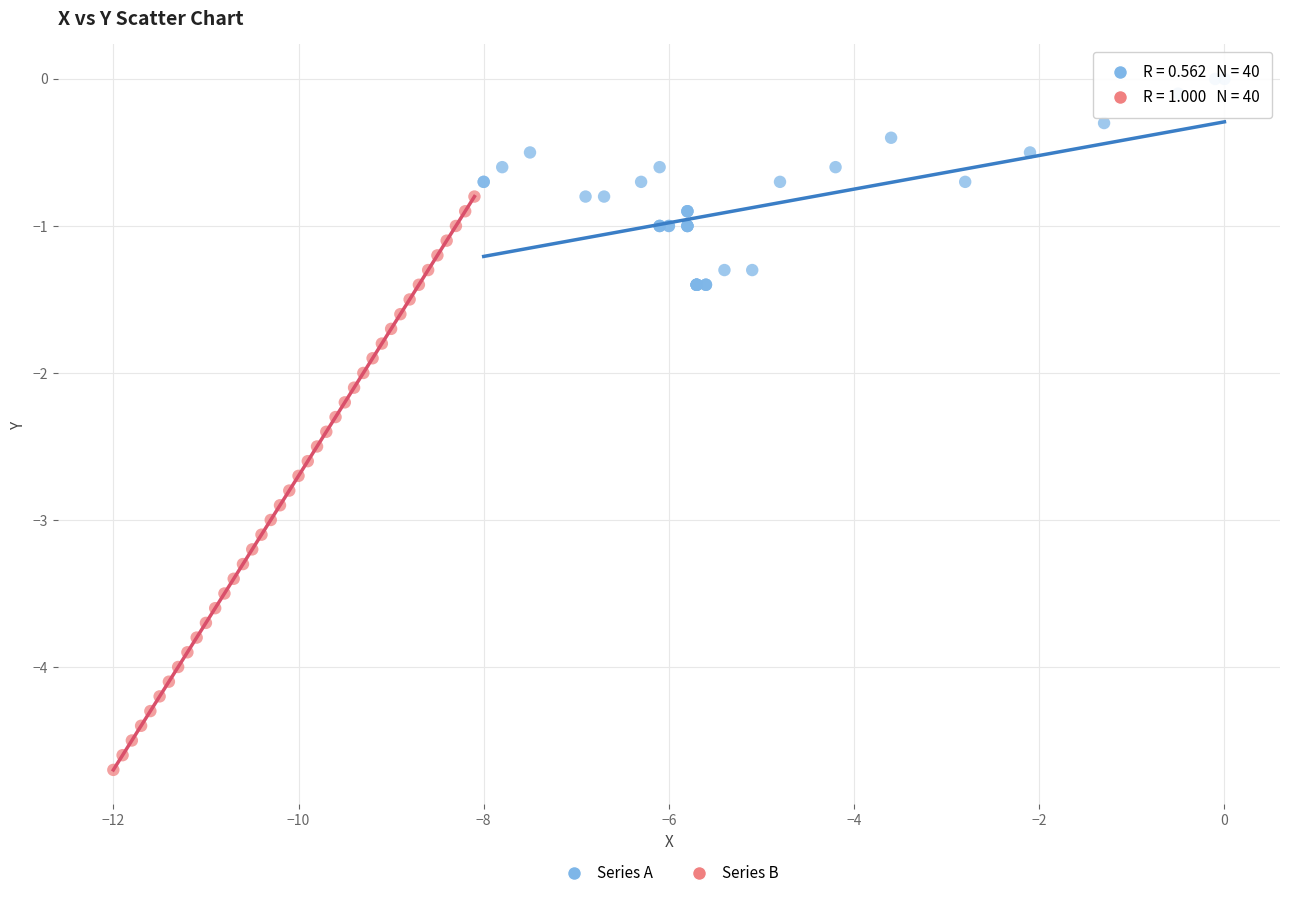

Which series reaches the maximum Y coordinate?

Series A